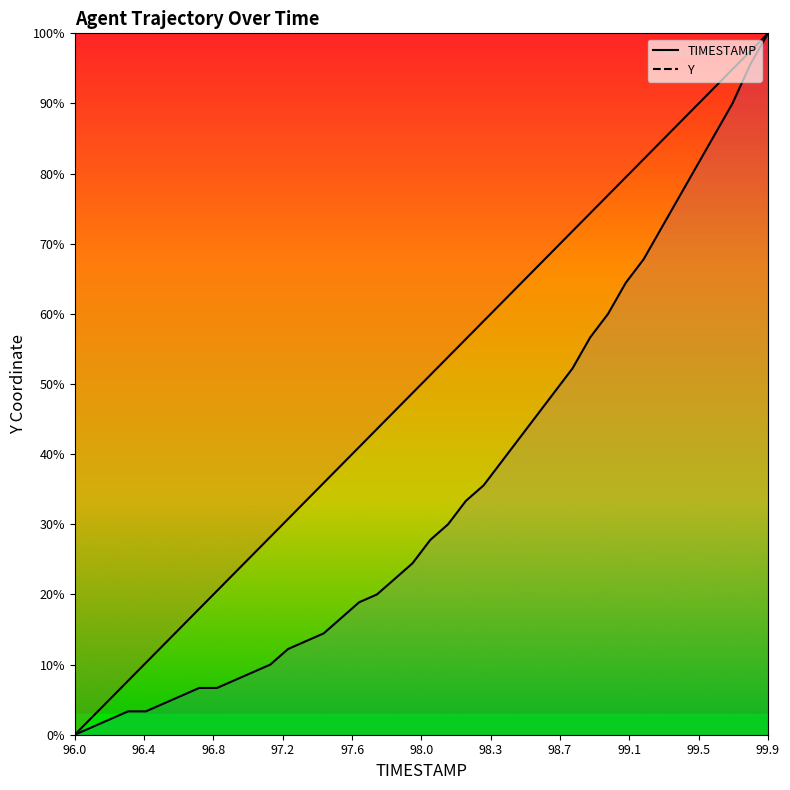

Is it true that TIMESTAMP equals 20.0 at 25?

False